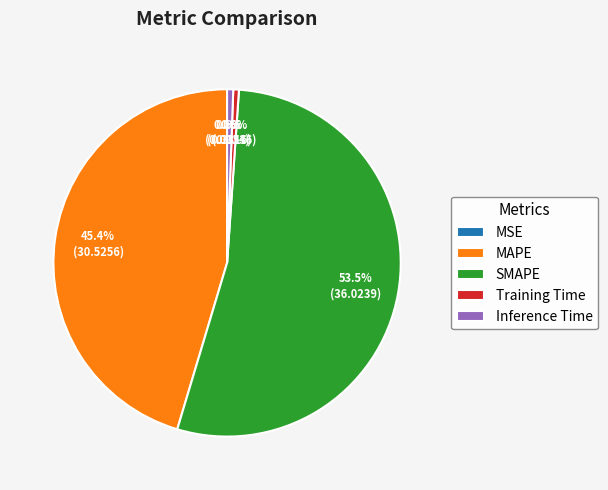

Does SMAPE account for over 50% of the chart?

Yes